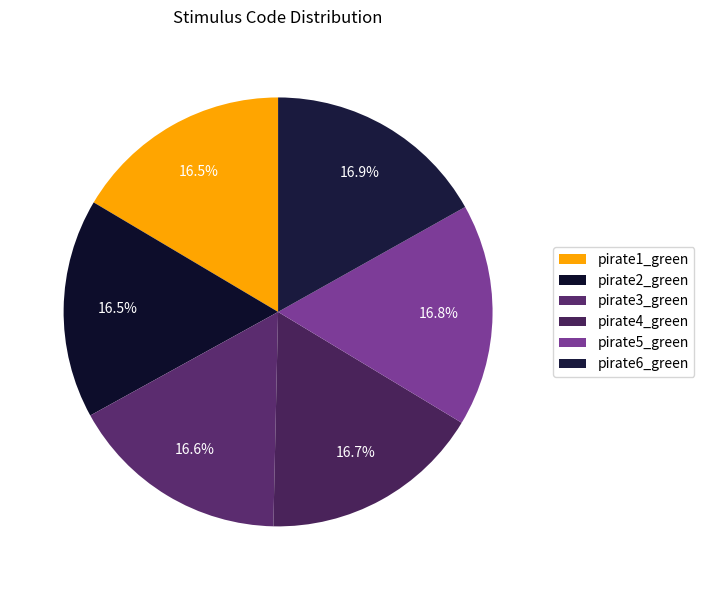

To the nearest percent, what is the combined percentage of pirate6_green and pirate4_green?

34%